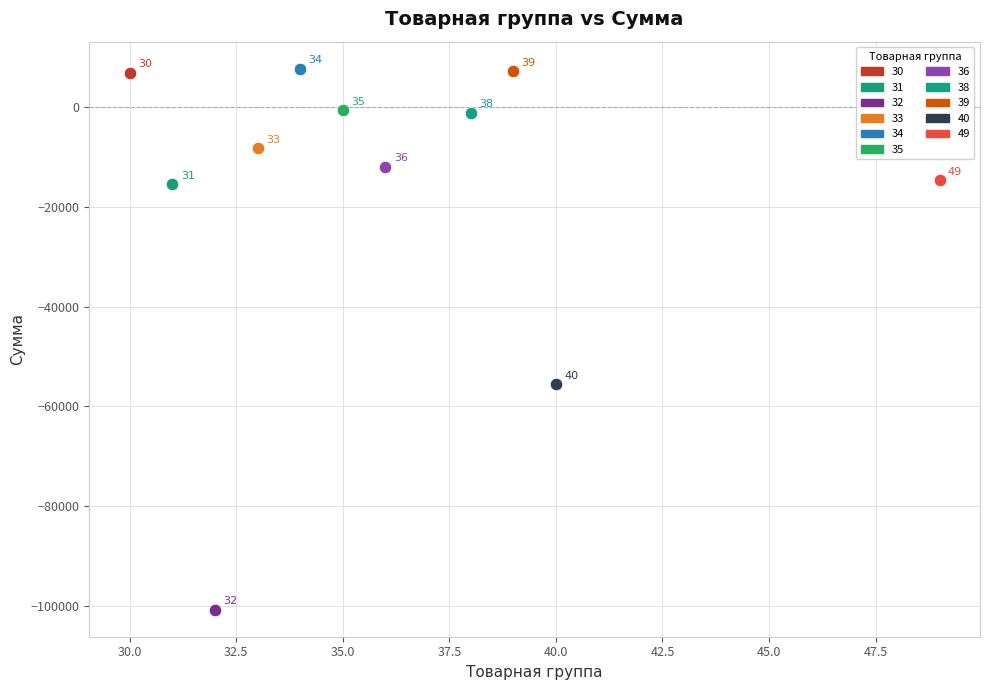

What are all the series names shown in the legend?

30, 31, 32, 33, 34, 35, 36, 38, 39, 40, 49